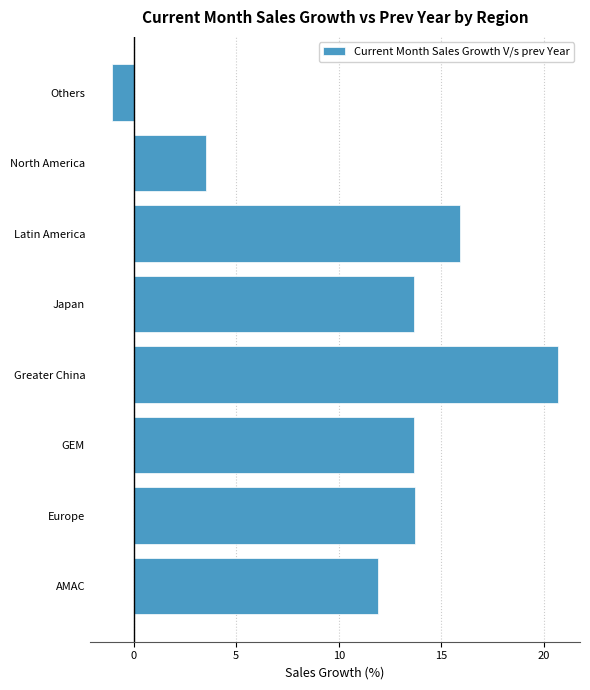

Reading top to bottom, transcribe all the data shown in this chart.

-1.0	3.5	15.9	13.7	20.7	13.7	13.7	11.9